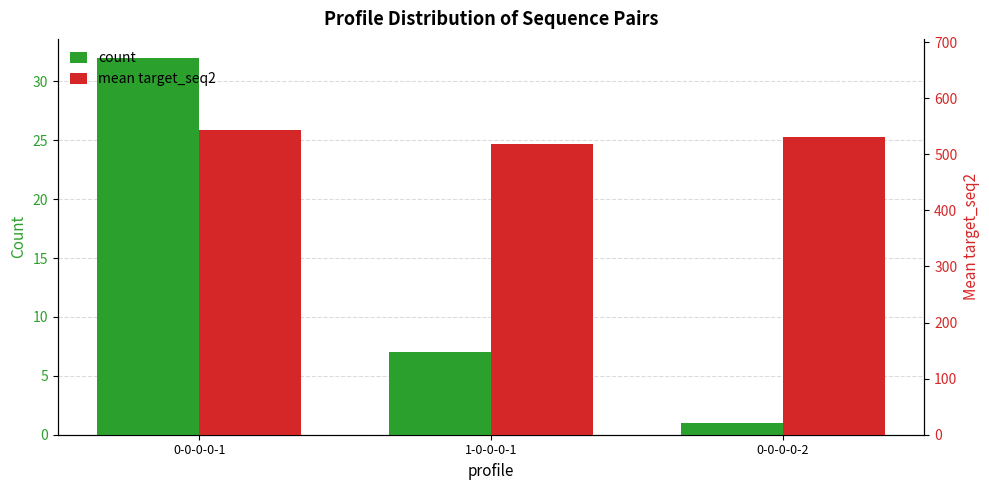

What position from the left is 1-0-0-0-1?

2